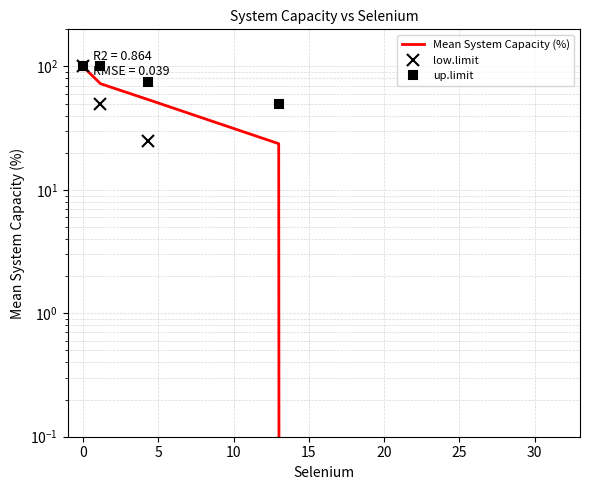

What is the spread (max minus min) of values at 5?

50.0